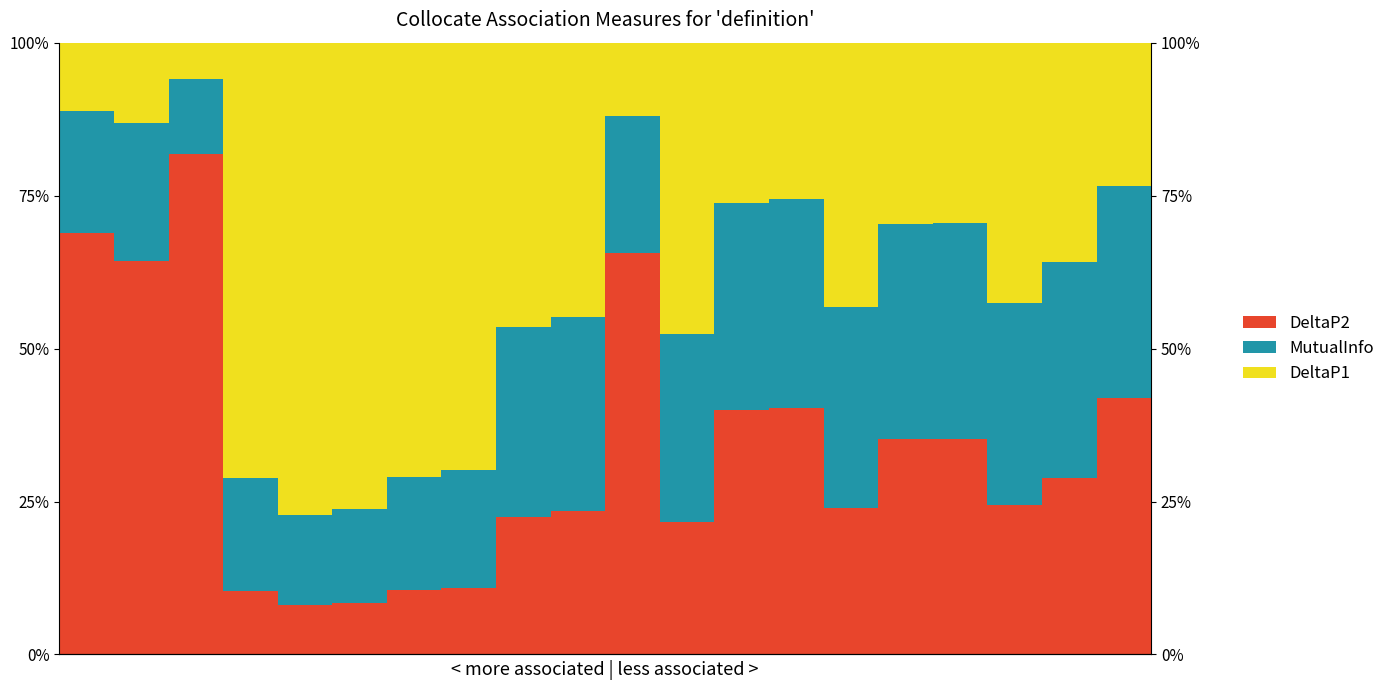

Which series has the largest range (max minus min)?

DeltaP2